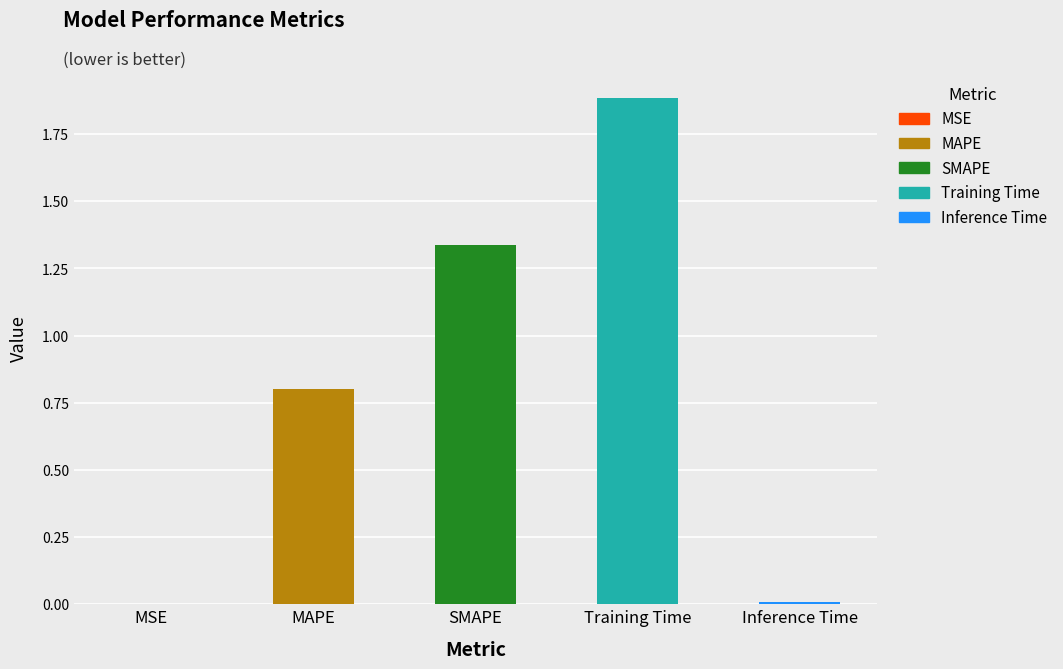

What position from the right is MAPE?

4